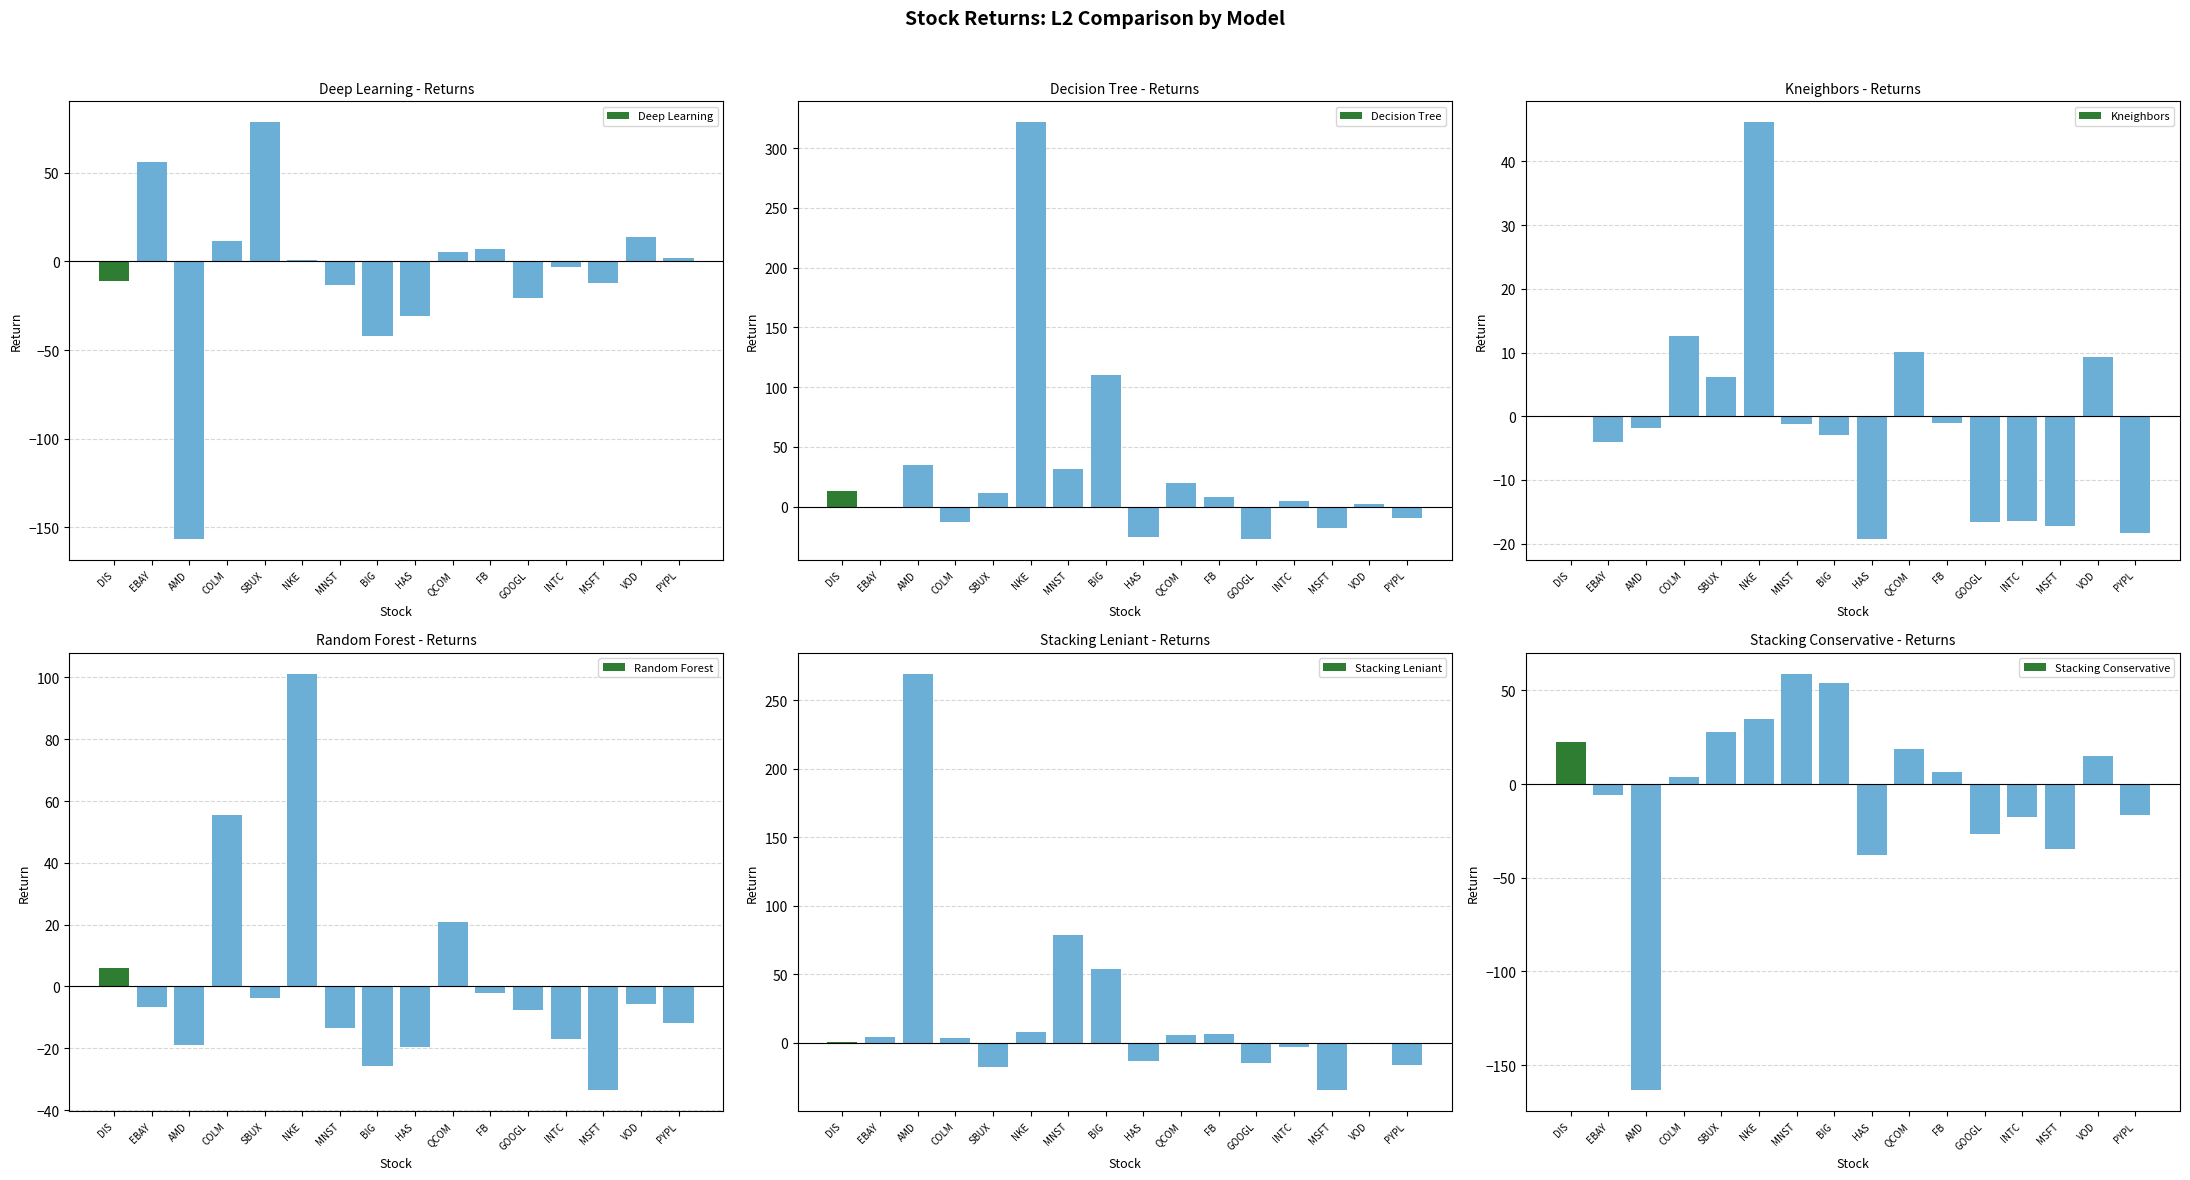

How many values in Random Forest are below zero?

12